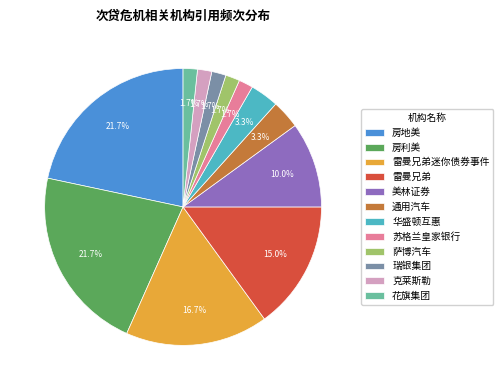

How much of the chart is everything except 通用汽车?

96.7%